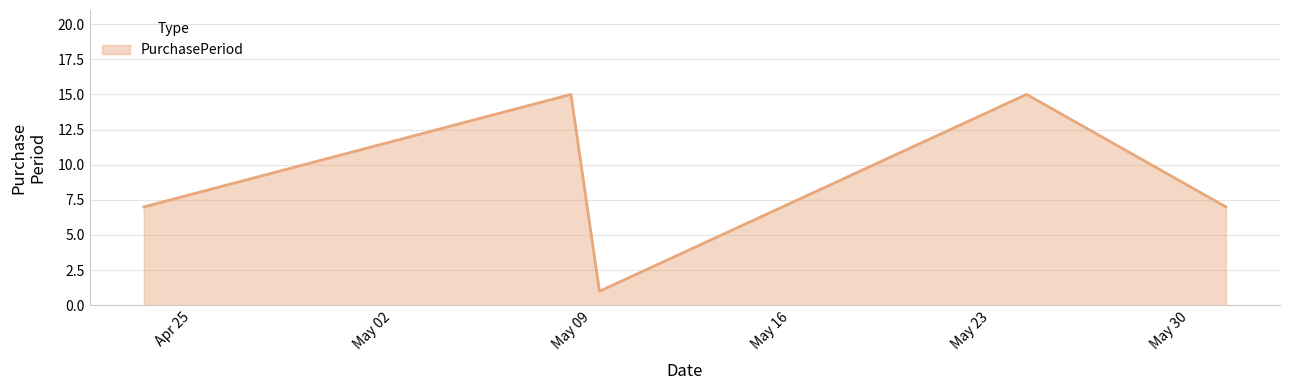

What is the sum of all values?

45